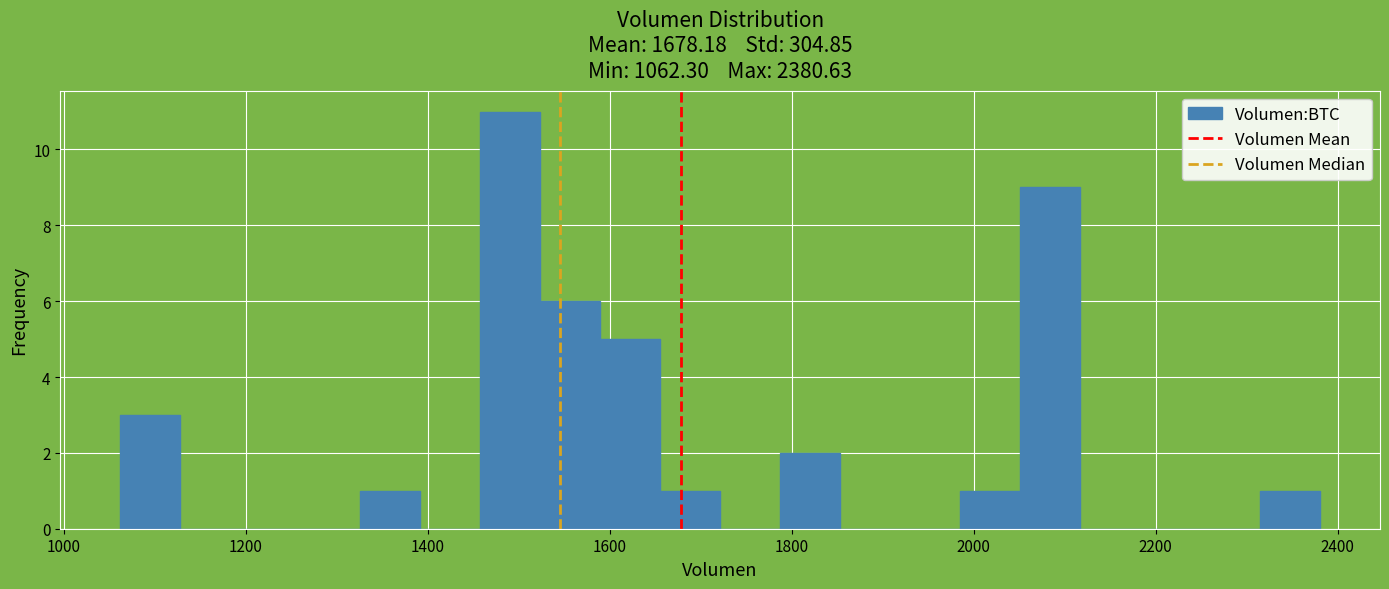

Read against the x-axis, roughly where is the centre of the tallest bar?

1500